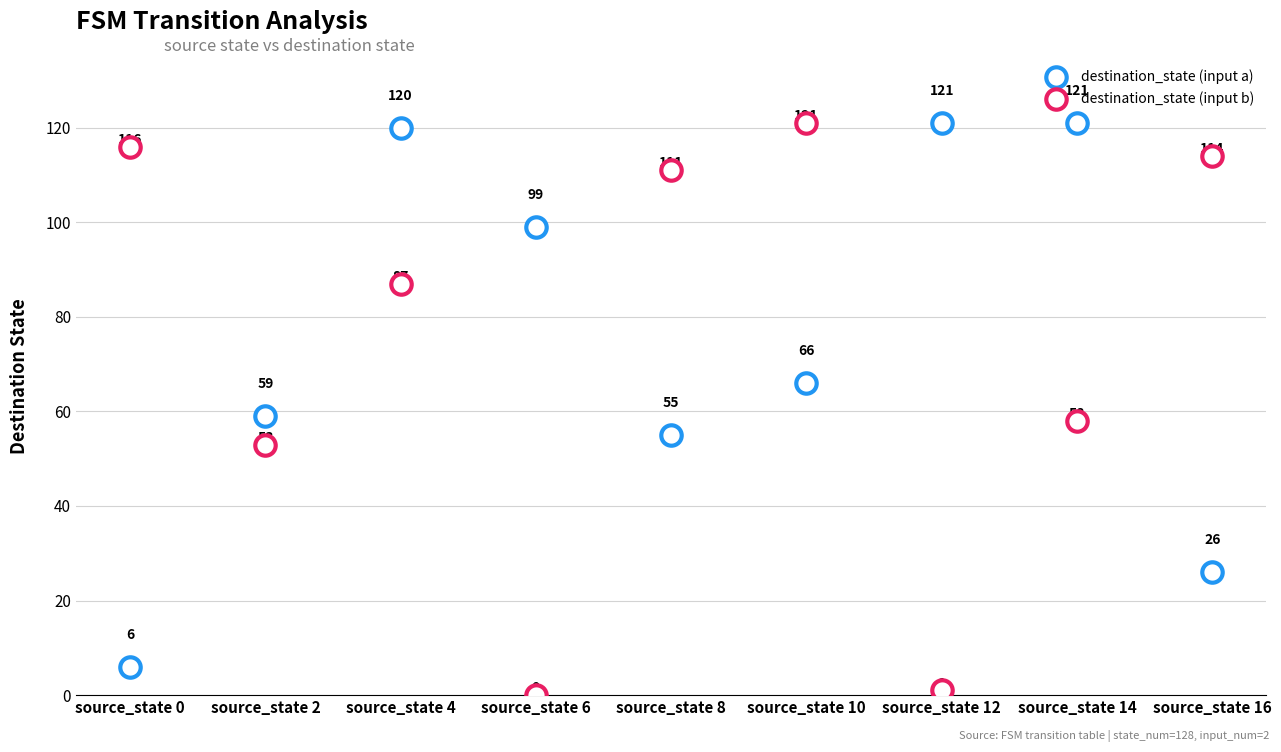

How many points are shown in the scatter plot?

18